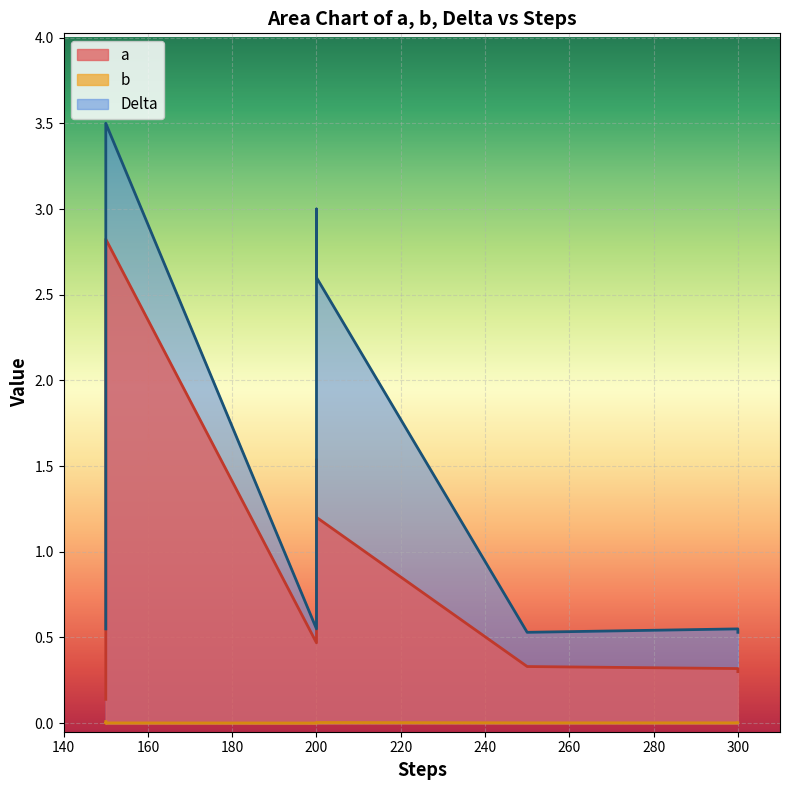

At which category does the chart reach its minimum across all series?

150